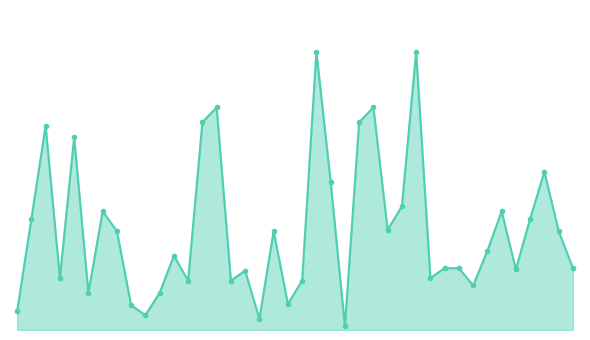

Is this an area chart (filled region under the line)?

Yes